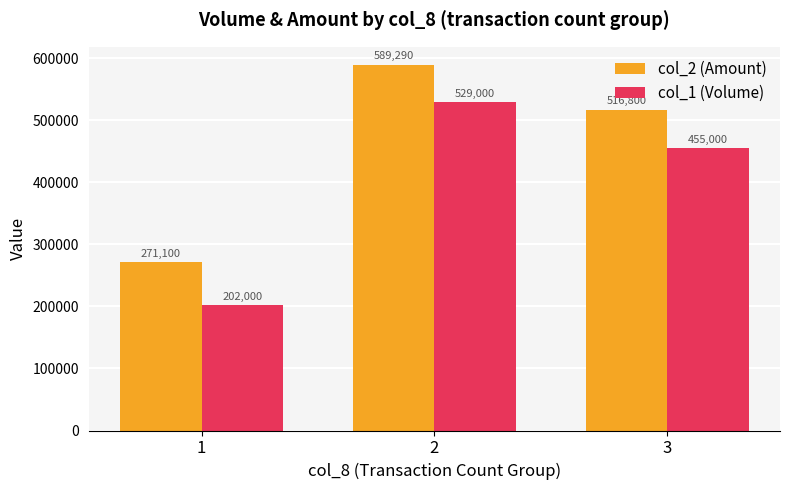

What are all the series names shown in the legend?

col_2 (Amount), col_1 (Volume)